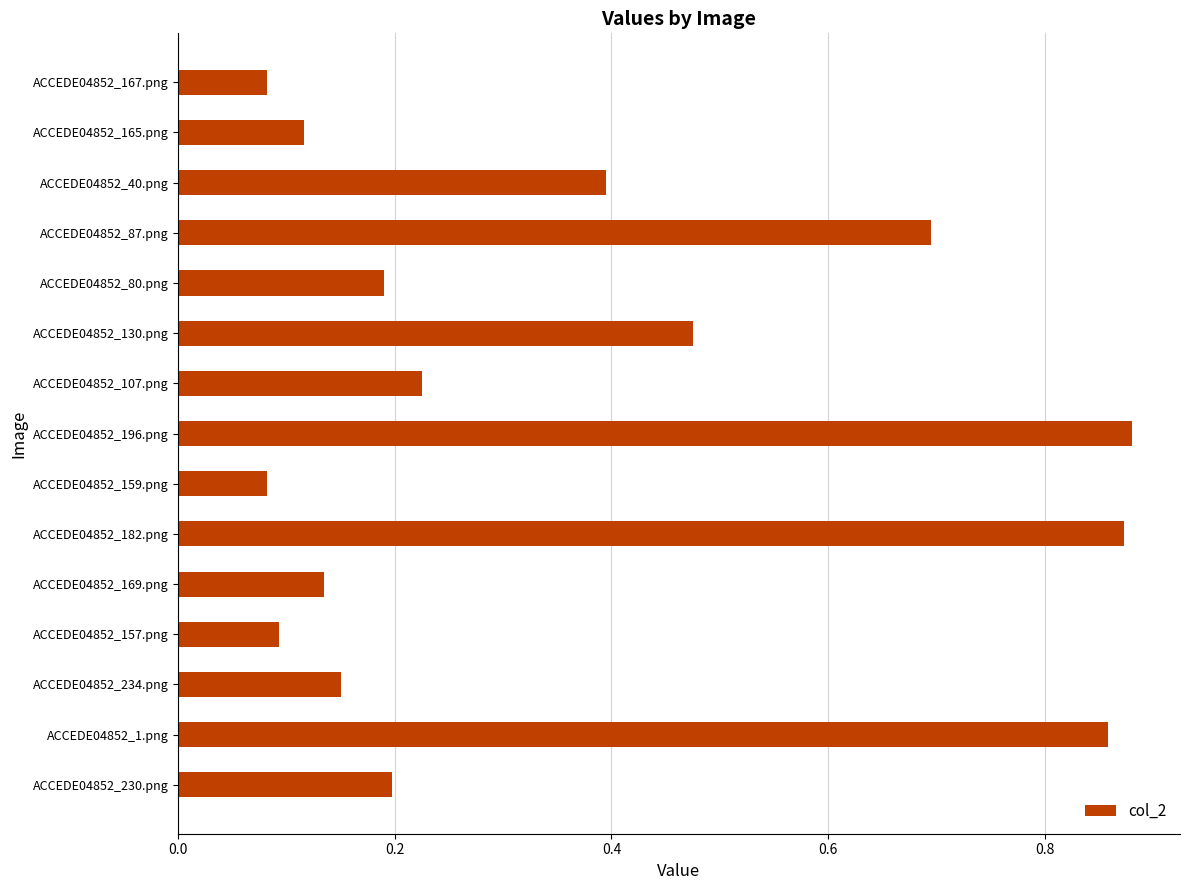

How many values are between 0 and 1?

15